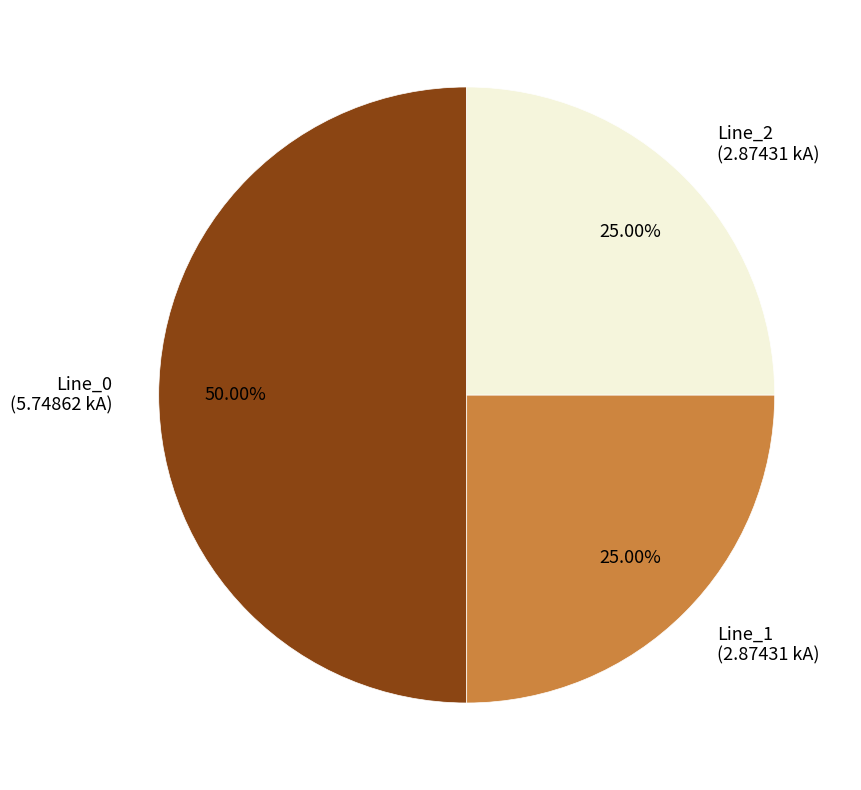

True or false: Line_2 accounts for 15% of the total.

False